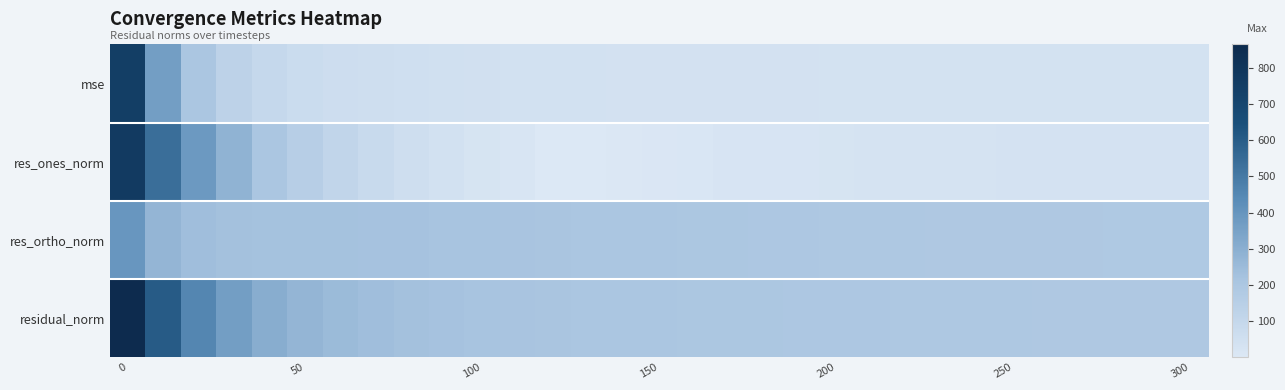

What is the minimum value shown in the chart?

1.2